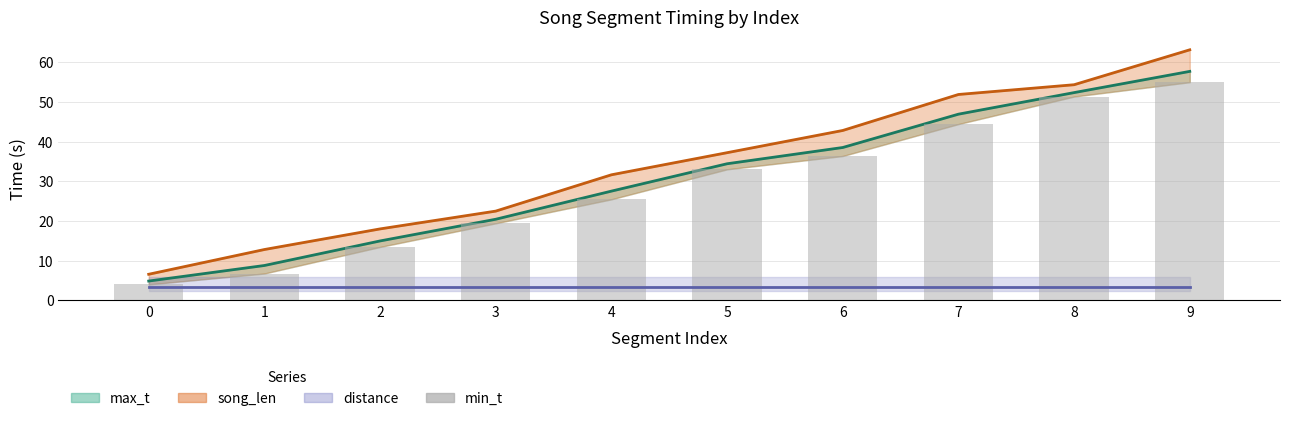

At how many categories does at least one series exceed 10?

9